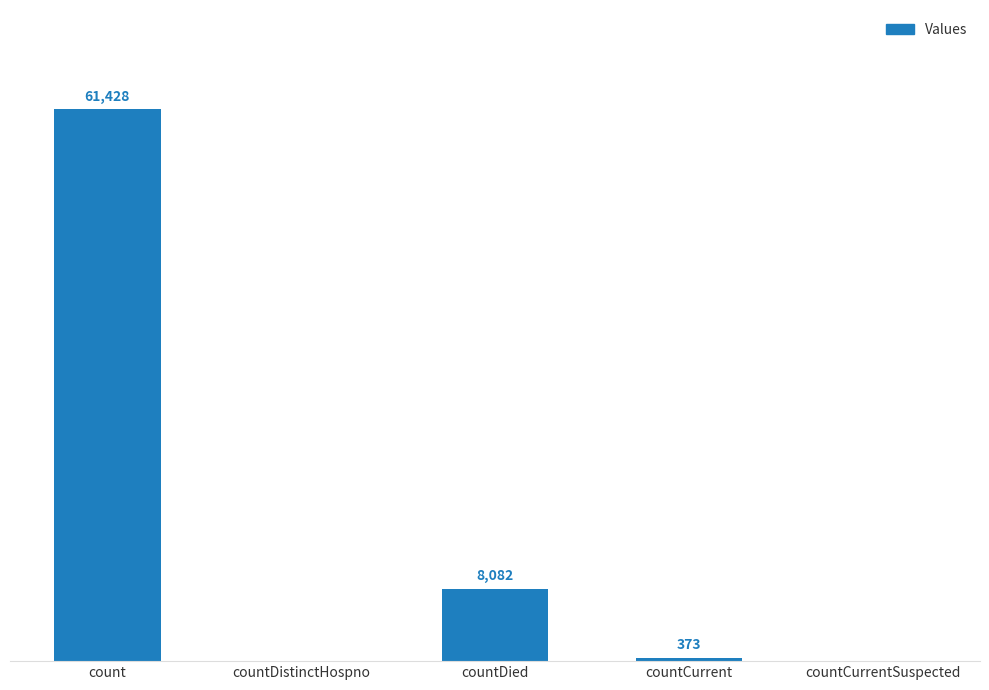

Where does the data first go above 373?

count